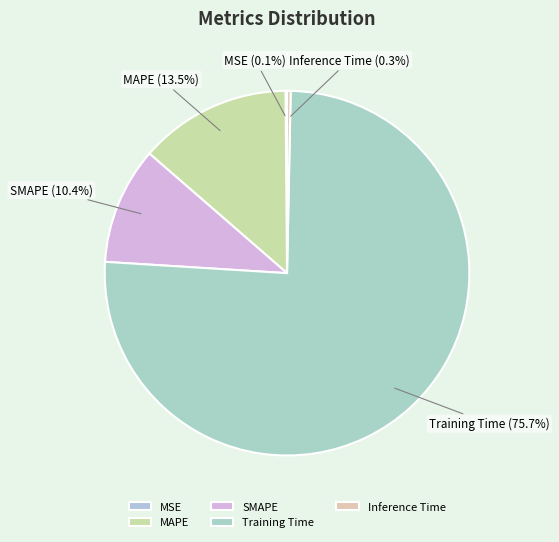

Which slice represents more than half of the pie?

Training Time